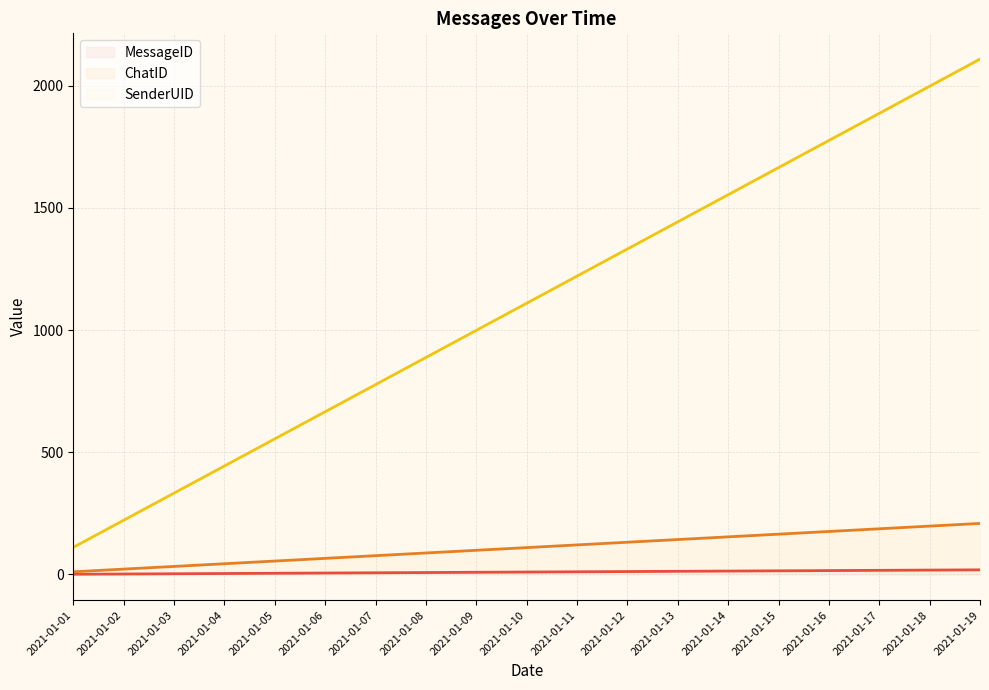

Read the MessageID (line) value at 2021-01-18, to the nearest 5.

20